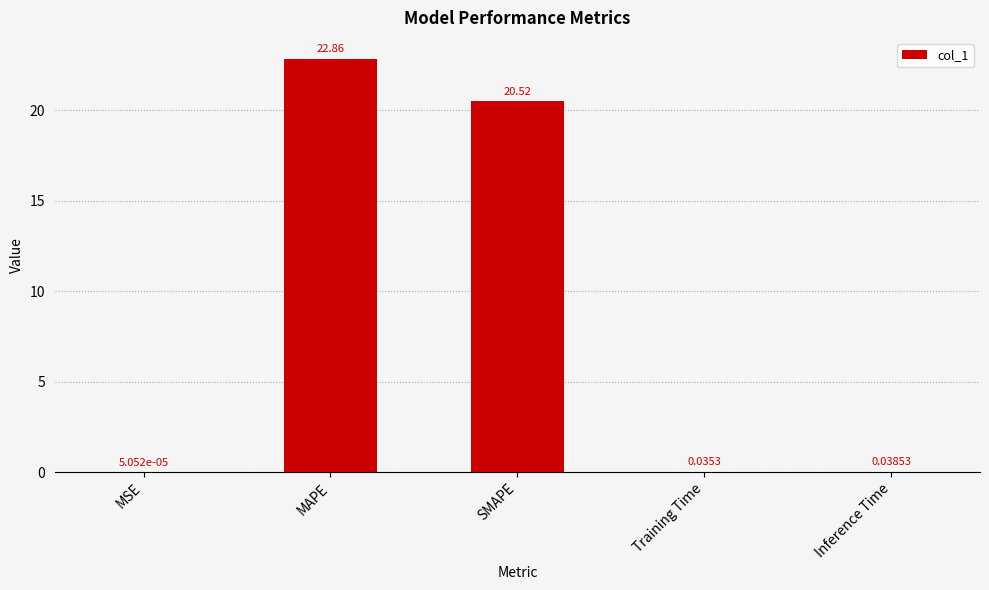

Are the bars horizontal?

No